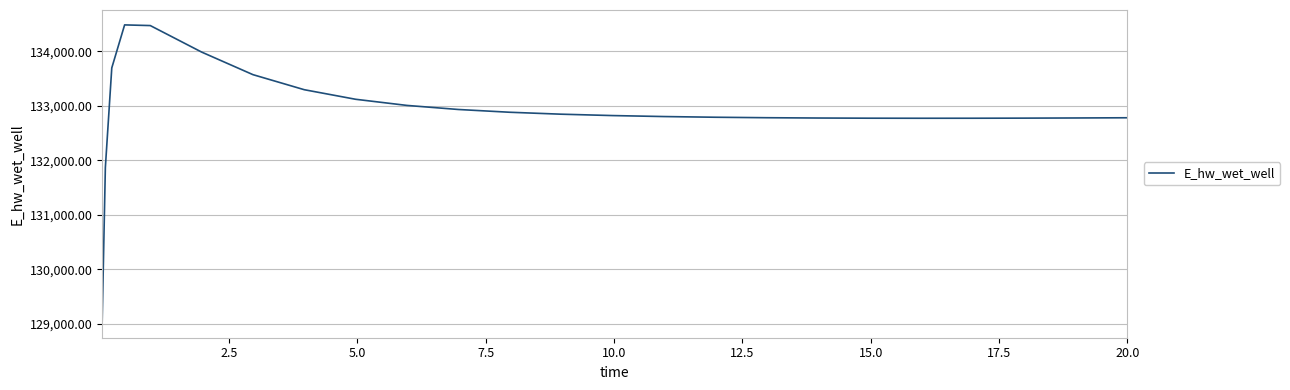

What is the smallest value displayed?

129015.9